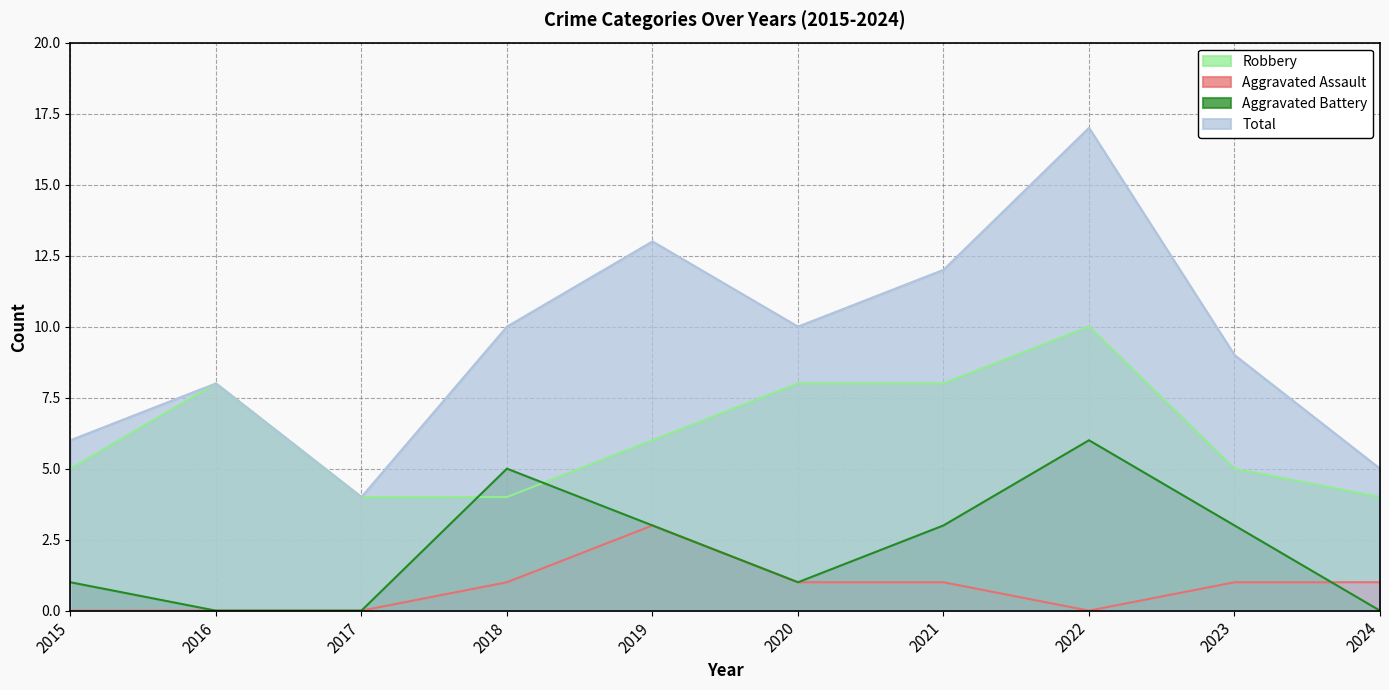

True or false: Total and Aggravated Battery cross at least once.

False